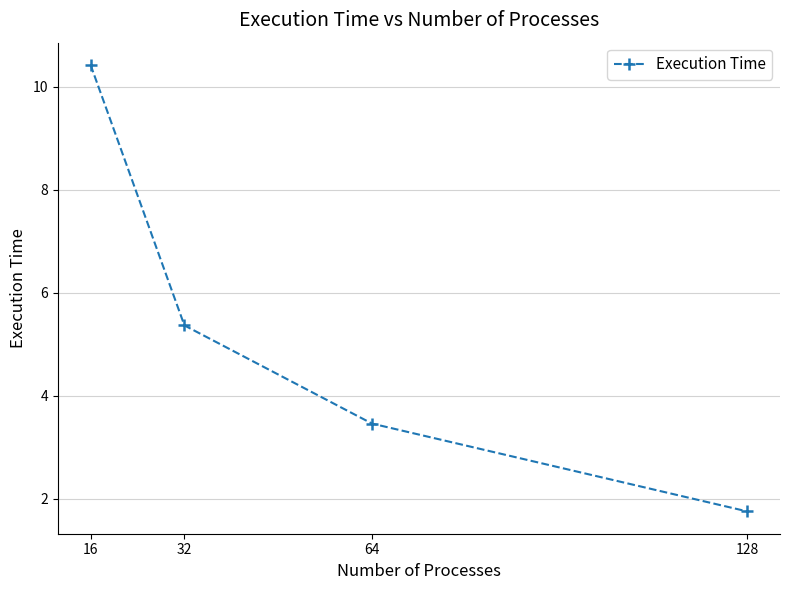

The value at 128 is 1.8. True or false?

True